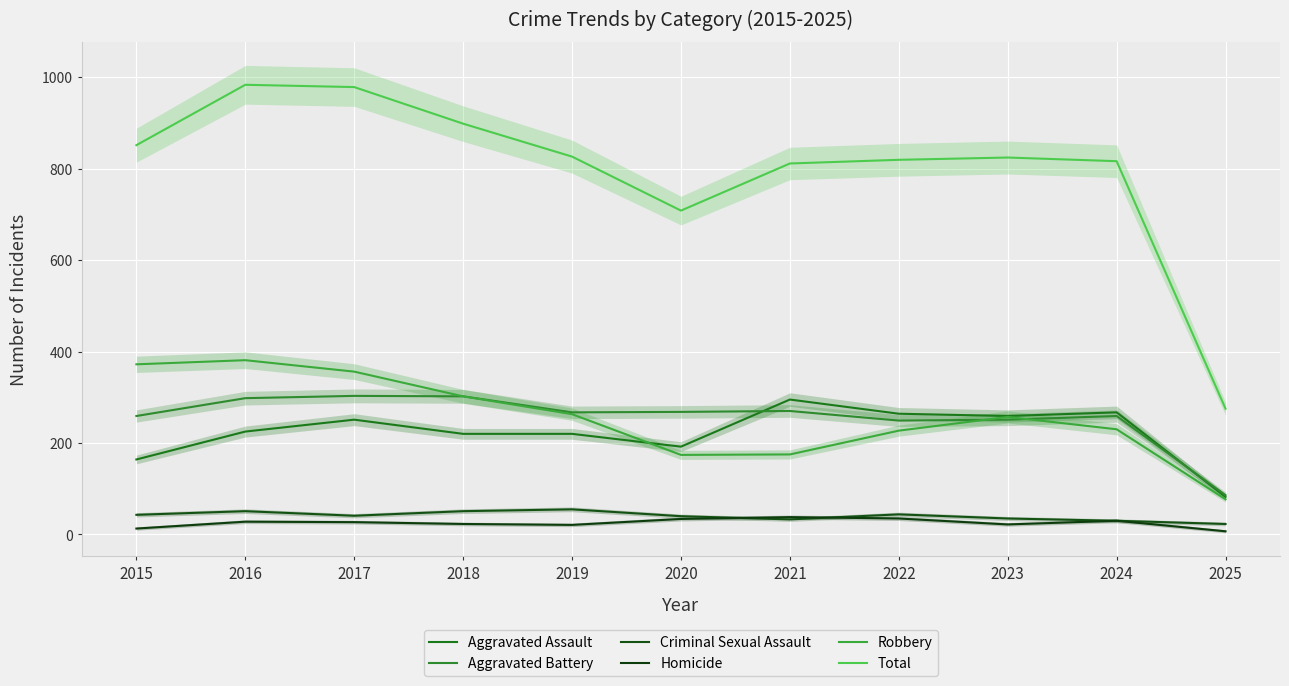

In Homicide, how many points are lower than both neighbors (excluding endpoints)?

2